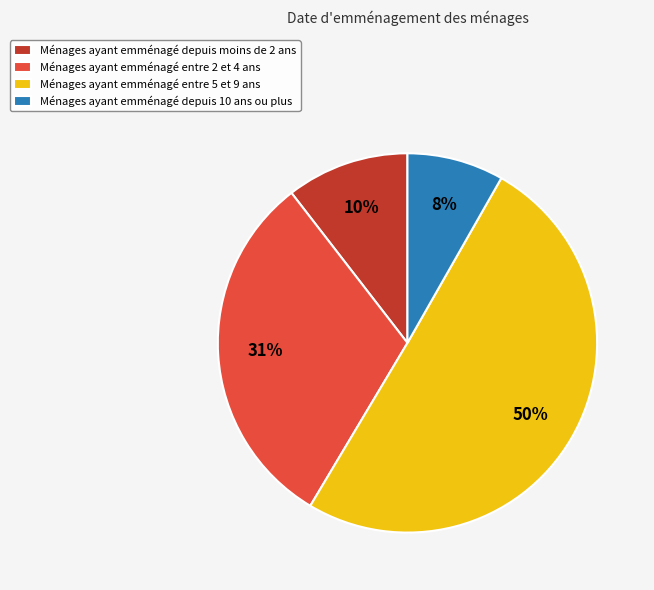

What is the largest slice in the pie chart?

Ménages ayant emménagé entre 5 et 9 ans